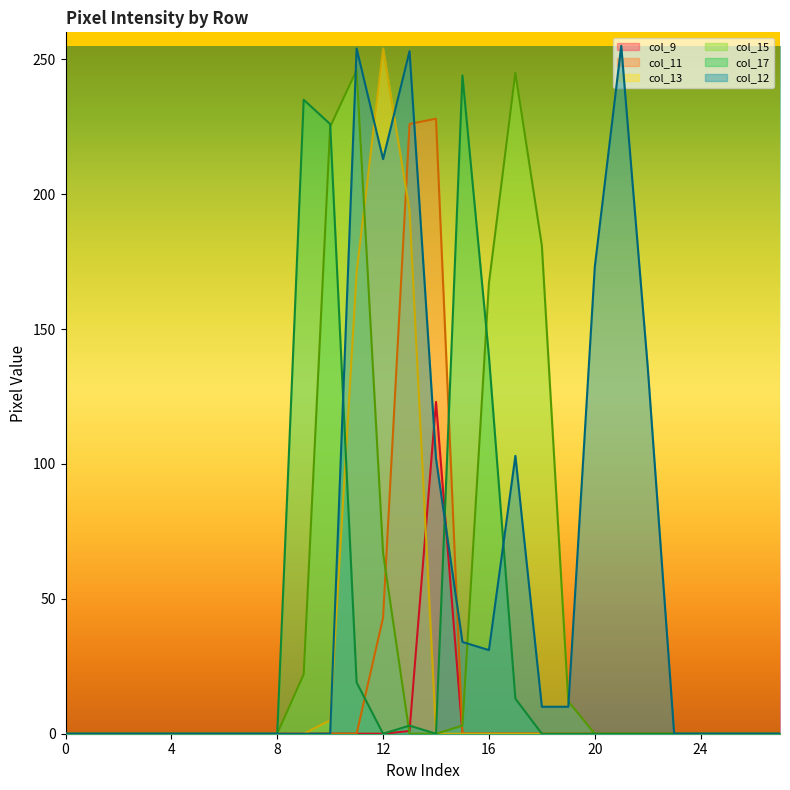

Reading left to right, what are all the values shown in this chart?

col_9: row_0=0	row_1=0	row_2=0	row_3=0	row_4=0	row_5=0	row_6=0	row_7=0	row_8=0	row_9=0	row_10=0	row_11=0	row_12=0	row_13=1	row_14=123	row_15=0	row_16=0	row_17=0	row_18=0	row_19=0	row_20=0	row_21=0	row_22=0	row_23=0	row_24=0	row_25=0	row_26=0	row_27=0
col_11: row_0=0	row_1=0	row_2=0	row_3=0	row_4=0	row_5=0	row_6=0	row_7=0	row_8=0	row_9=0	row_10=0	row_11=0	row_12=43	row_13=226	row_14=228	row_15=0	row_16=0	row_17=0	row_18=0	row_19=0	row_20=0	row_21=0	row_22=0	row_23=0	row_24=0	row_25=0	row_26=0	row_27=0
col_13: row_0=0	row_1=0	row_2=0	row_3=0	row_4=0	row_5=0	row_6=0	row_7=0	row_8=0	row_9=0	row_10=5	row_11=171	row_12=254	row_13=194	row_14=0	row_15=0	row_16=0	row_17=0	row_18=0	row_19=0	row_20=0	row_21=0	row_22=0	row_23=0	row_24=0	row_25=0	row_26=0	row_27=0
col_15: row_0=0	row_1=0	row_2=0	row_3=0	row_4=0	row_5=0	row_6=0	row_7=0	row_8=0	row_9=22	row_10=225	row_11=246	row_12=67	row_13=0	row_14=0	row_15=3	row_16=167	row_17=245	row_18=181	row_19=12	row_20=0	row_21=0	row_22=0	row_23=0	row_24=0	row_25=0	row_26=0	row_27=0
col_17: row_0=0	row_1=0	row_2=0	row_3=0	row_4=0	row_5=0	row_6=0	row_7=0	row_8=0	row_9=235	row_10=226	row_11=19	row_12=0	row_13=3	row_14=0	row_15=244	row_16=140	row_17=13	row_18=0	row_19=0	row_20=0	row_21=0	row_22=0	row_23=0	row_24=0	row_25=0	row_26=0	row_27=0
col_12: row_0=0	row_1=0	row_2=0	row_3=0	row_4=0	row_5=0	row_6=0	row_7=0	row_8=0	row_9=0	row_10=0	row_11=254	row_12=213	row_13=253	row_14=102	row_15=34	row_16=31	row_17=103	row_18=10	row_19=10	row_20=173	row_21=255	row_22=136	row_23=0	row_24=0	row_25=0	row_26=0	row_27=0